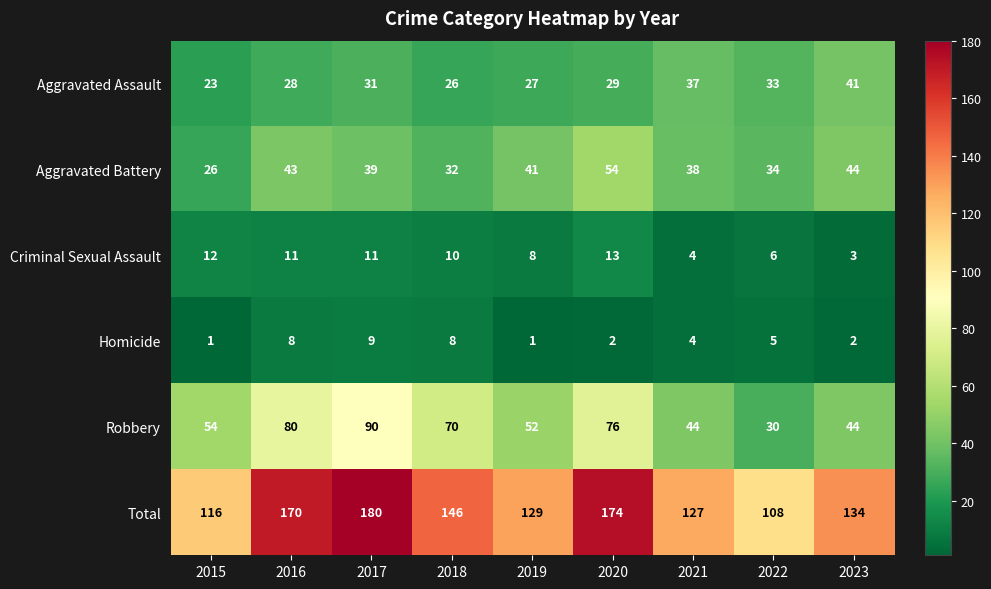

Which label corresponds to the largest value in the chart?

2017